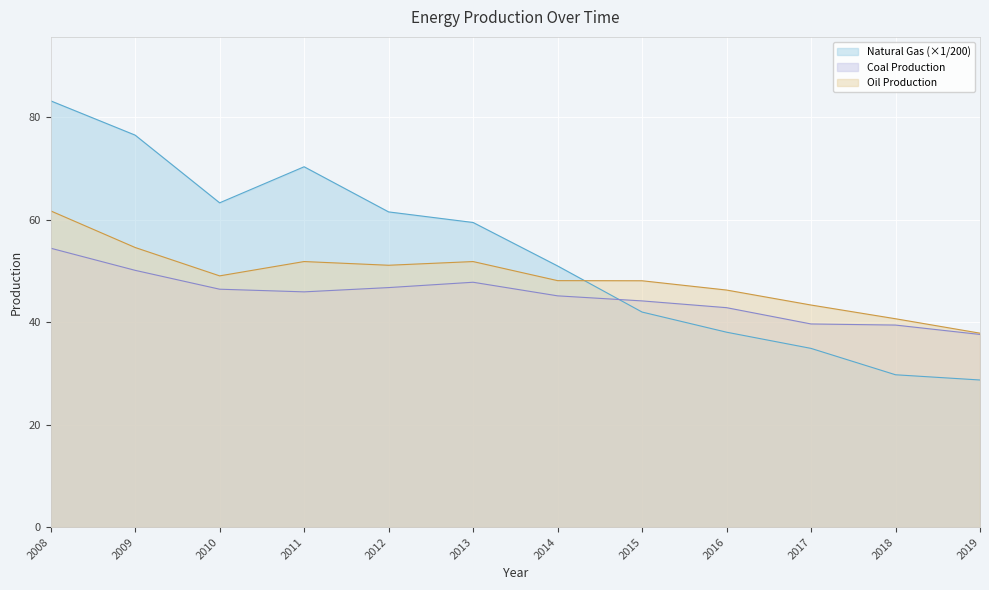

How many lines are shown in the chart?

3